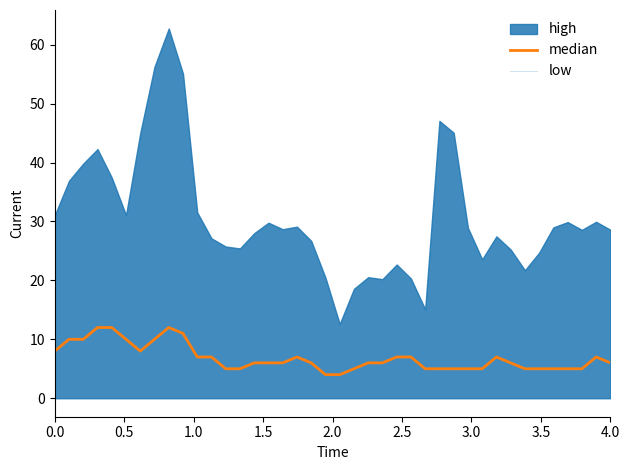

Does the chart display data point markers on the line(s)?

No